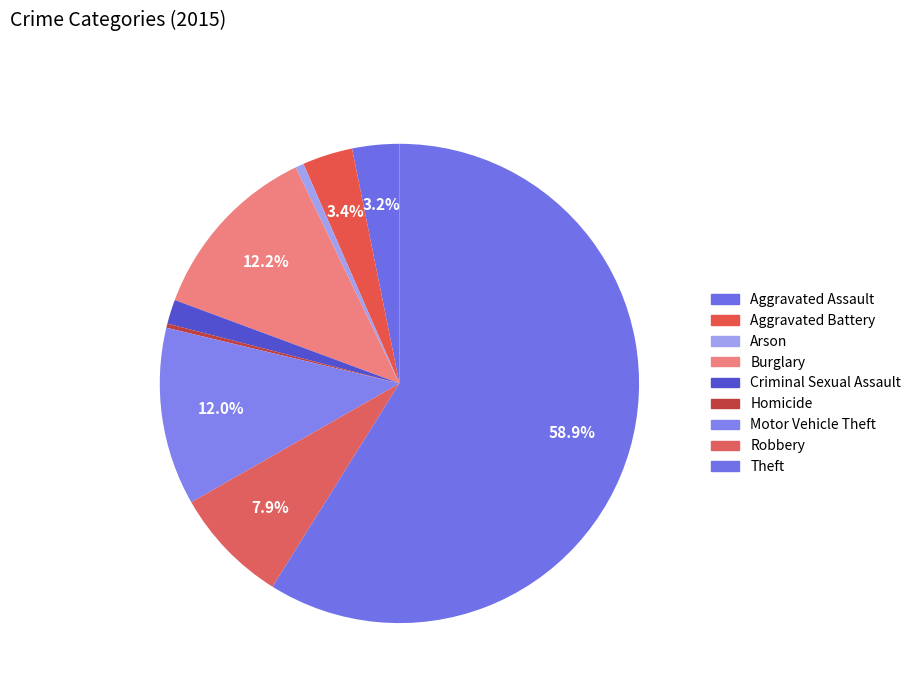

Is it true that Burglary is 12% of the pie?

True